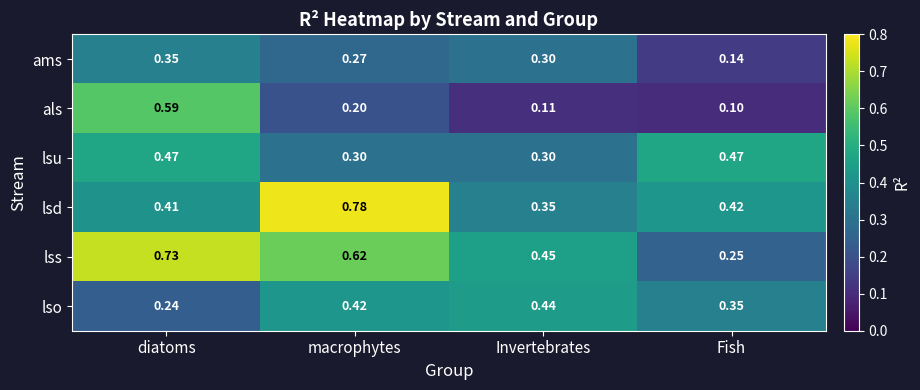

Which label corresponds to the largest value in the chart?

macrophytes